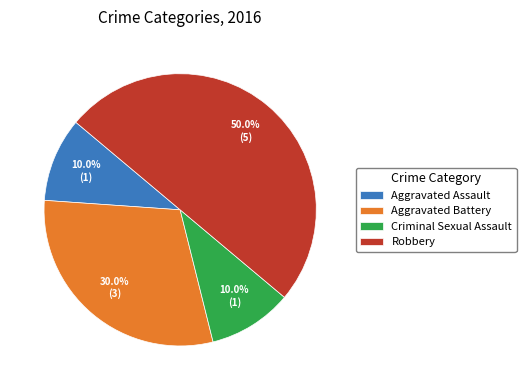

Is it true that Robbery is 50% of the pie?

True